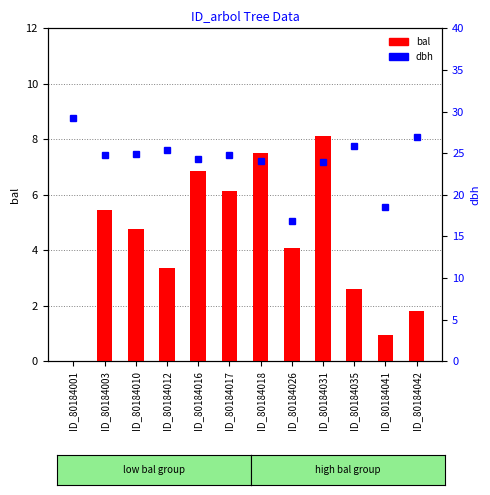

What is the approximate value of bal at ID_80184016?

6.8